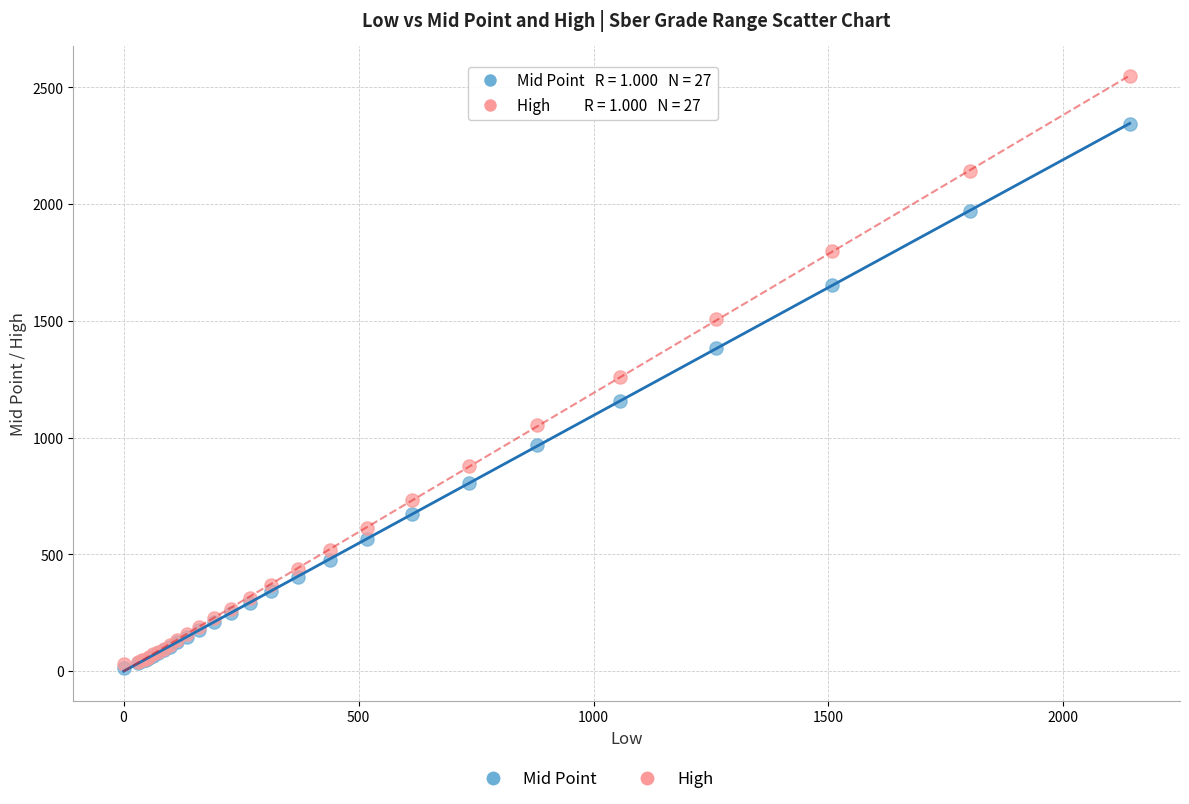

In the High series, what Y value is closest to 1289?

1260